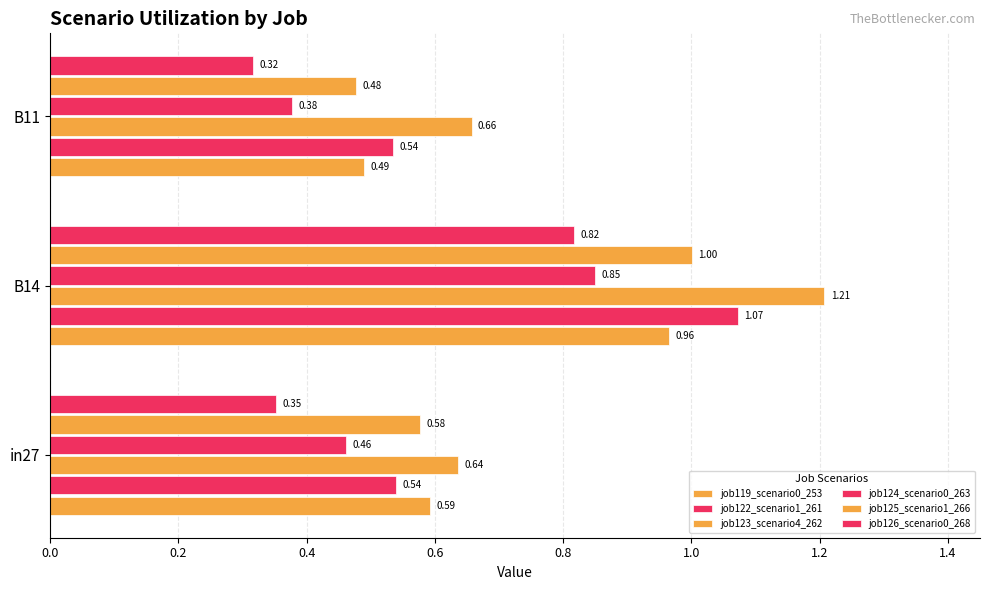

Count the number of categories in the chart.

3